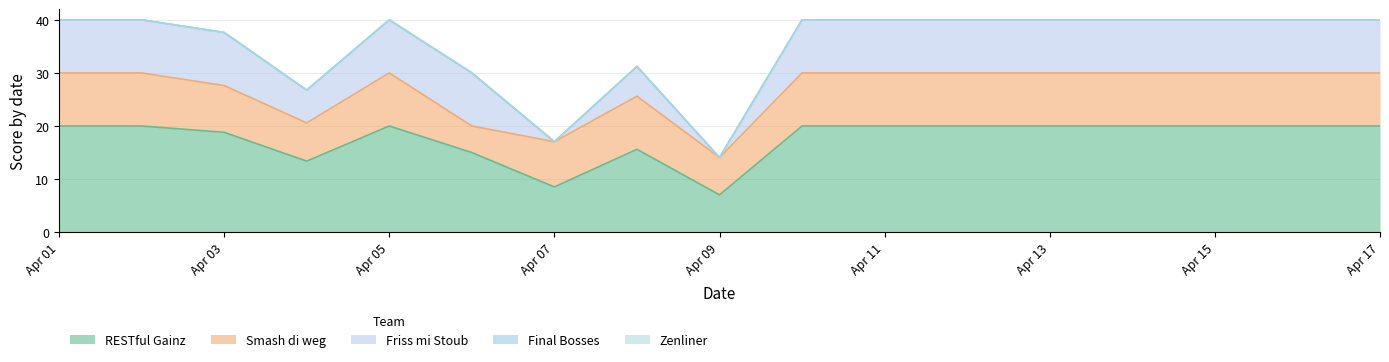

What are all the series names shown in the legend?

RESTful Gainz, Smash di weg, Friss mi Stoub, Final Bosses, Zenliner